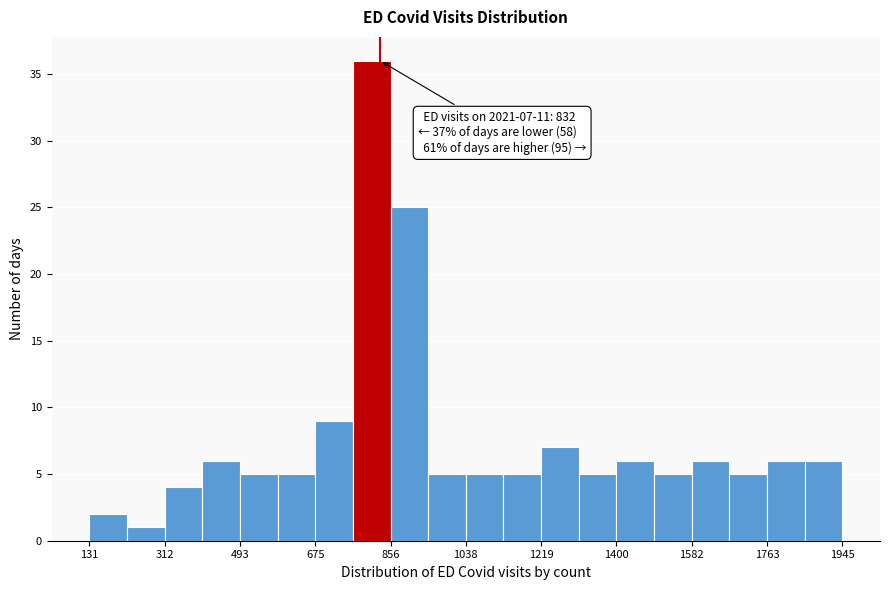

Over which range of the x-axis is the bar tallest?

760 to 860